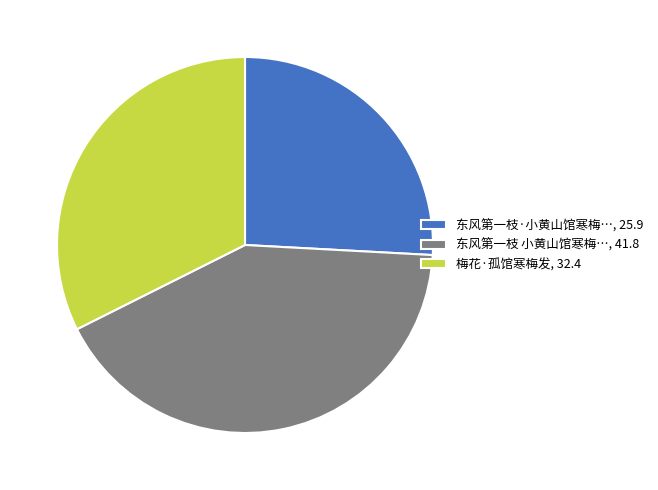

Is it true that 东风第一枝 小黄山馆寒梅…, 41.8 is 42% of the pie?

True